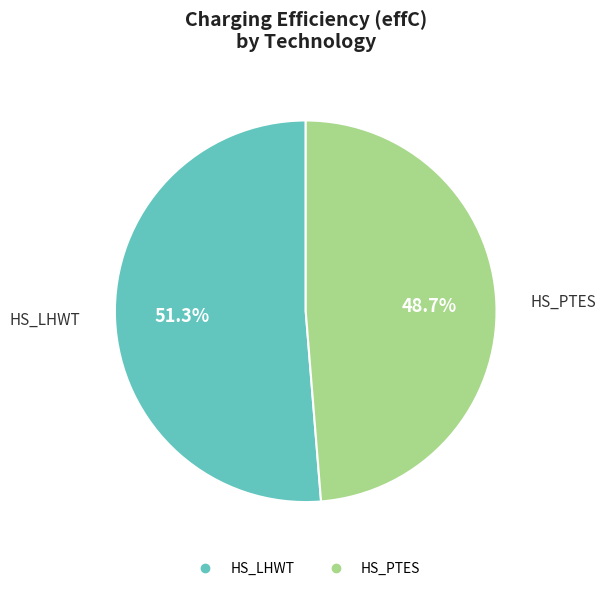

To the nearest percent, what percentage of the pie is HS_PTES?

49%